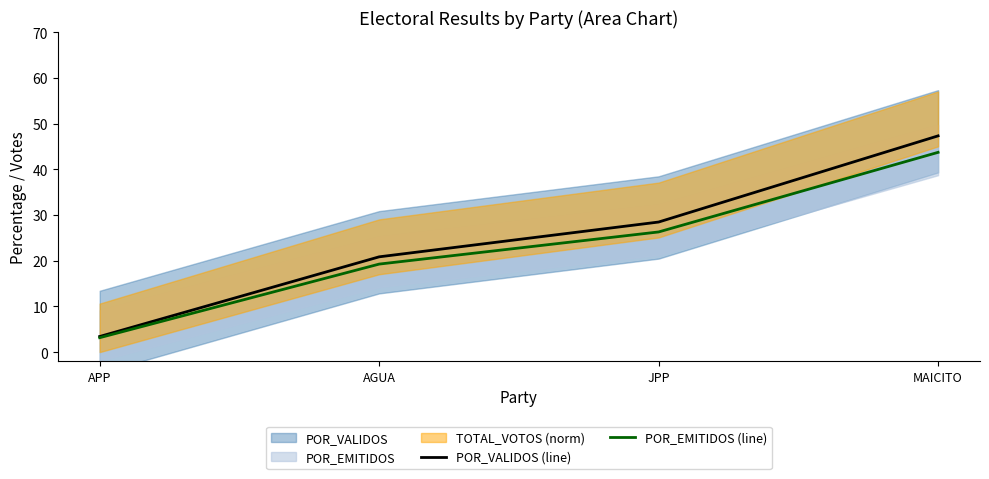

How many values in the POR_VALIDOS (line) series exceed 28?

2